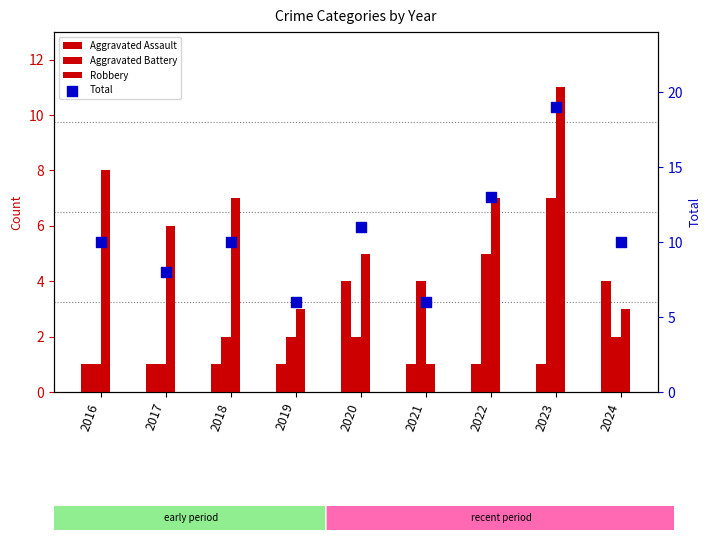

What are all the series names shown in the legend?

Aggravated Assault, Aggravated Battery, Robbery, Total